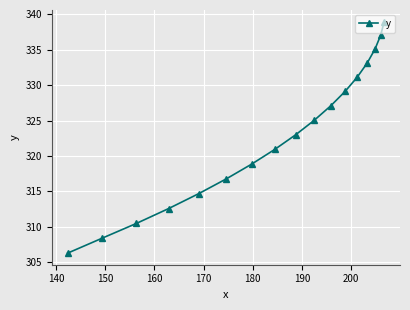

What is the average value?

322.8